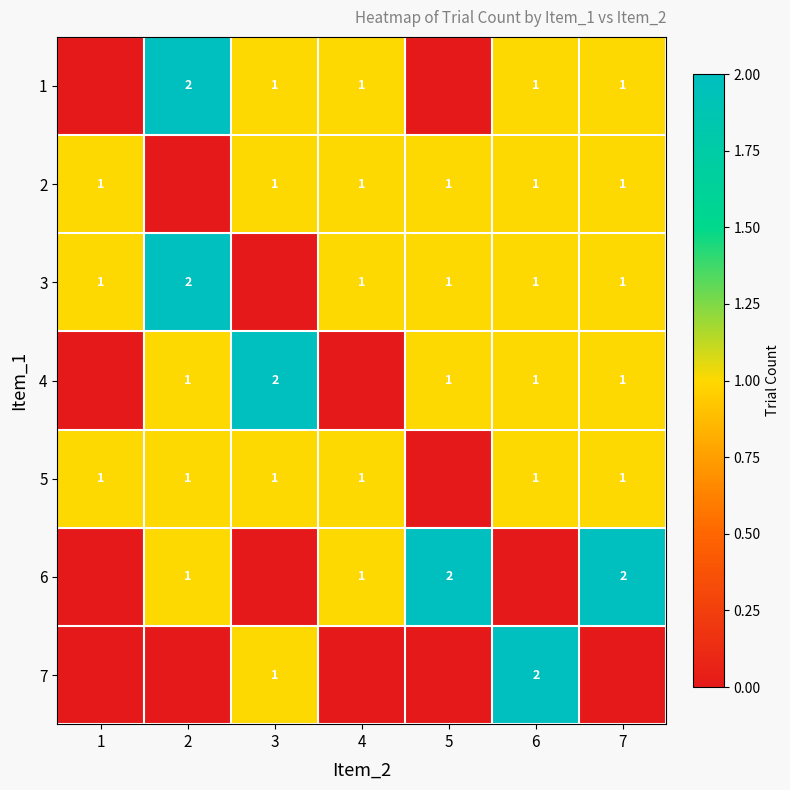

The value of 1 at 3 is 1. True or false?

True